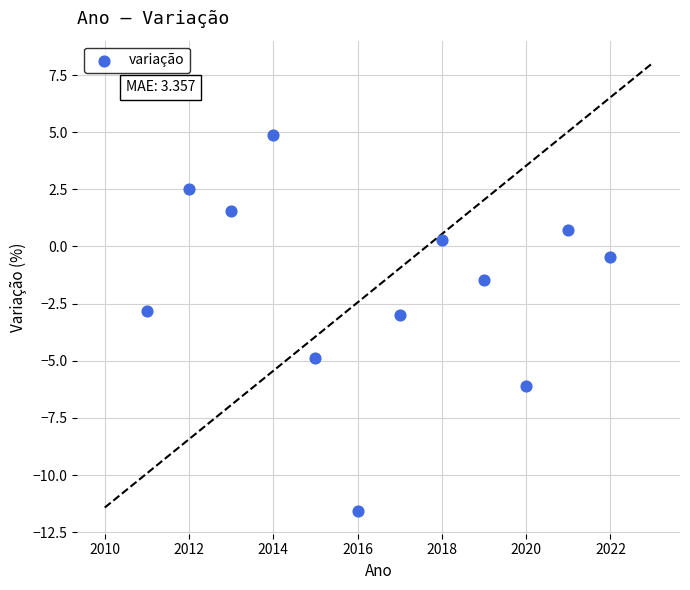

What is the average X value?

2016.5